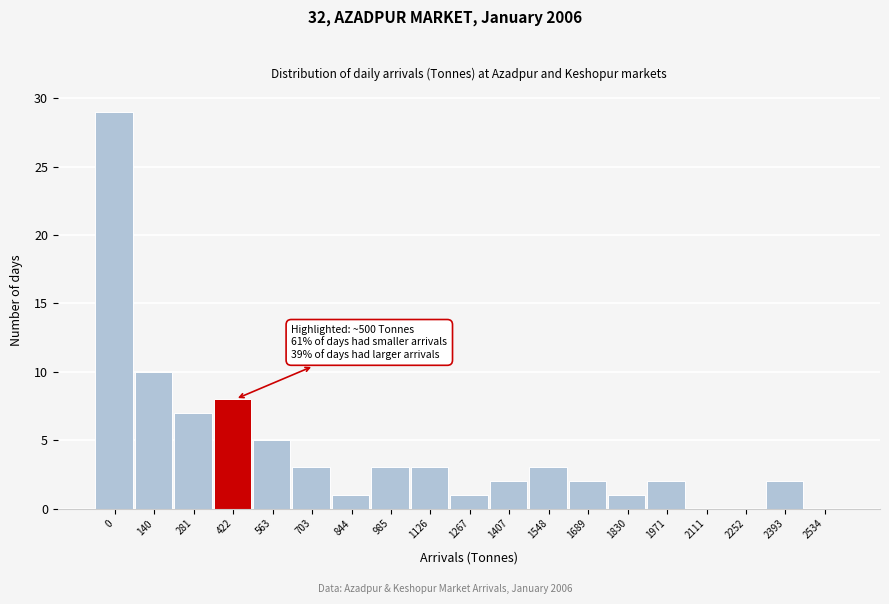

Reading left to right, what are all the values shown in this chart?

0=29	140=10	281=7	422=8	563=5	703=3	844=1	985=3	1126=3	1267=1	1407=2	1548=3	1689=2	1830=1	1971=2	2111=0	2252=0	2393=2	2534=0